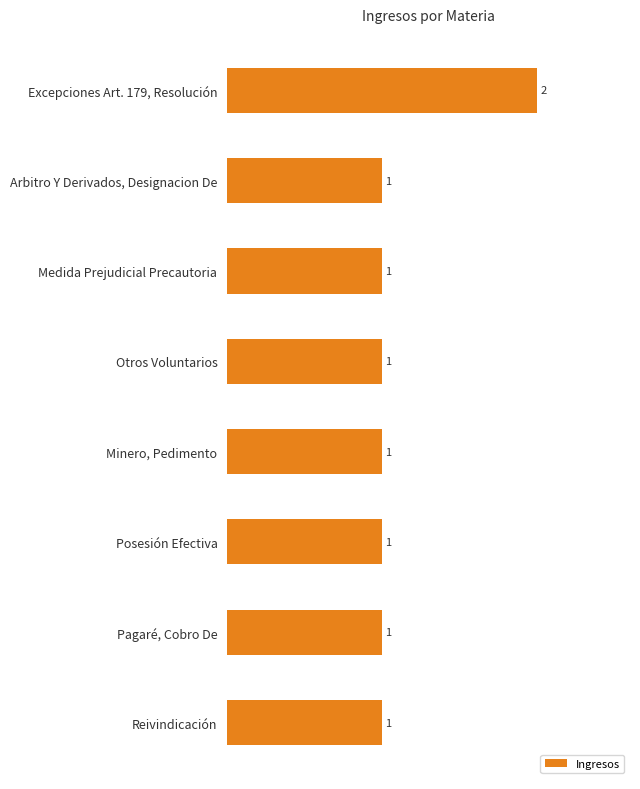

What is the smallest value displayed?

1